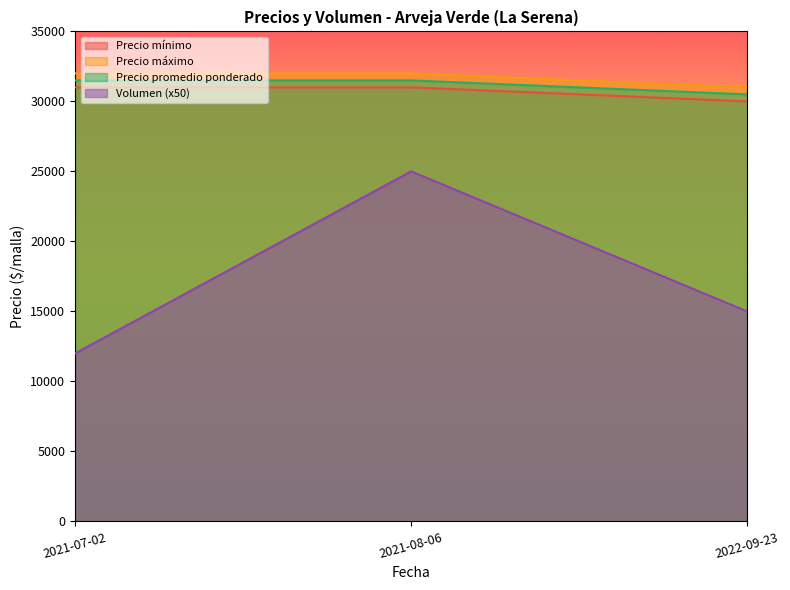

At which category is the sum across all series the highest?

2021-08-06